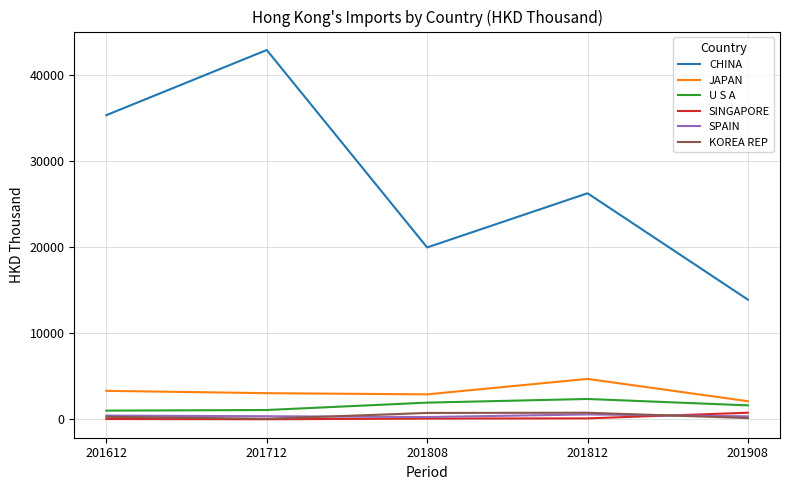

True or false: SINGAPORE and SPAIN cross at least once.

True